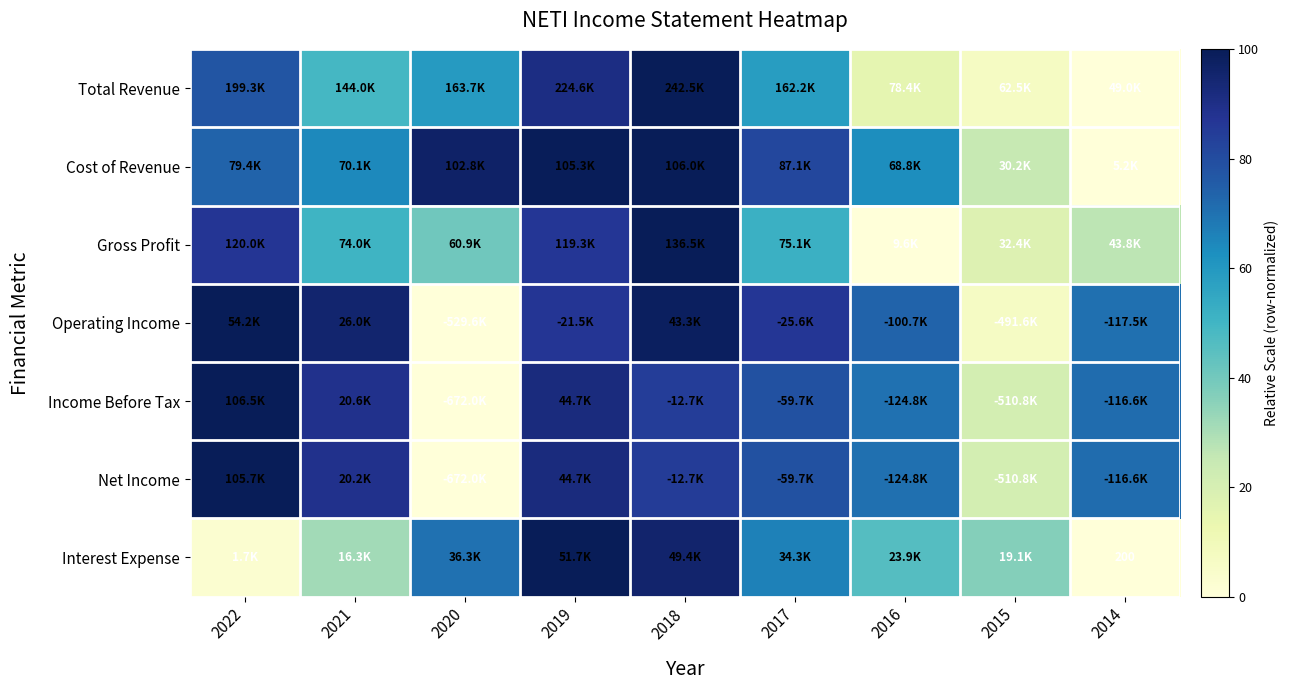

At how many categories does at least one series exceed 53?

8